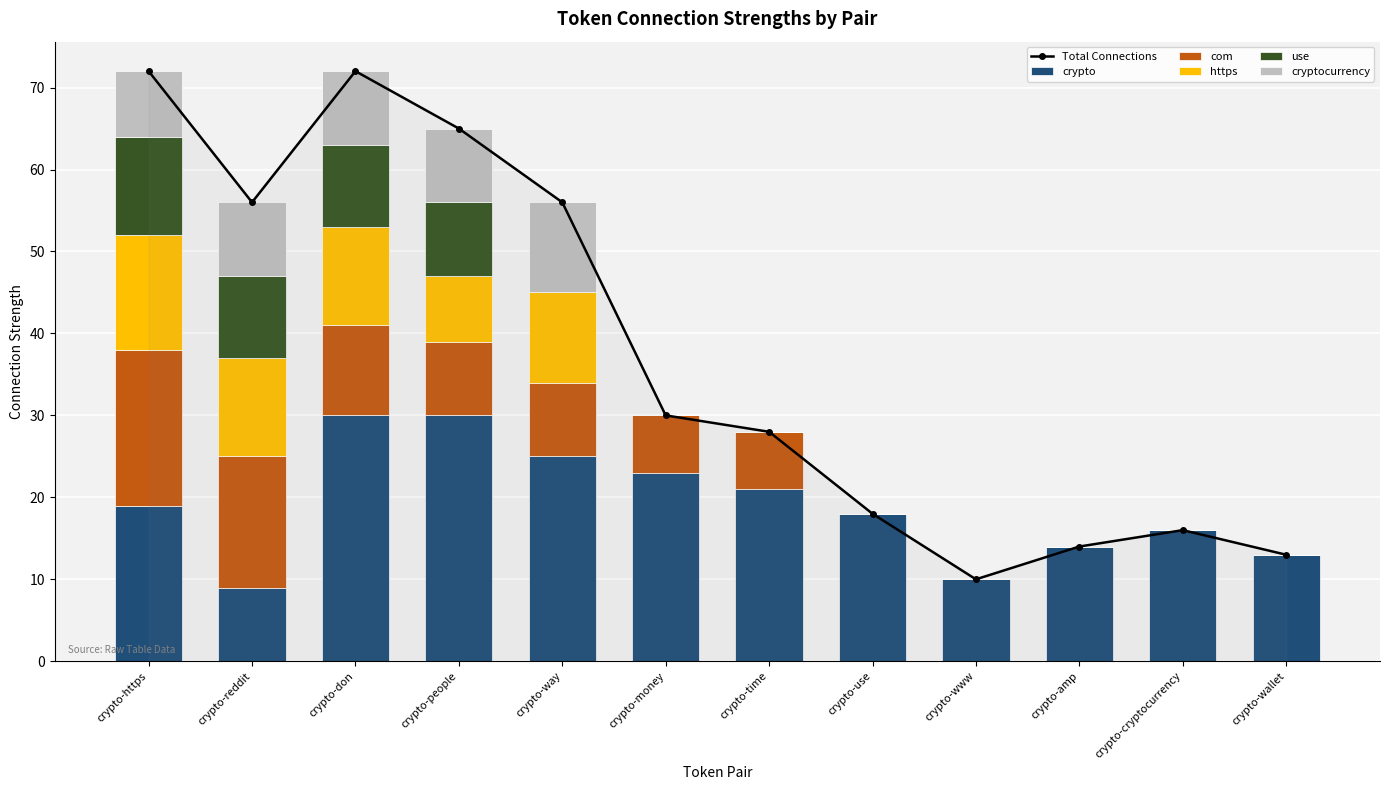

Reading left to right, list all the values displayed in this chart.

Total Connections: 72	56	72	65	56	30	28	18	10	14	16	13
crypto: 19	9	30	30	25	23	21	18	10	14	16	13
com: 19	16	11	9	9	7	7	0	0	0	0	0
https: 14	12	12	8	11	0	0	0	0	0	0	0
use: 12	10	10	9	0	0	0	0	0	0	0	0
cryptocurrency: 8	9	9	9	11	0	0	0	0	0	0	0